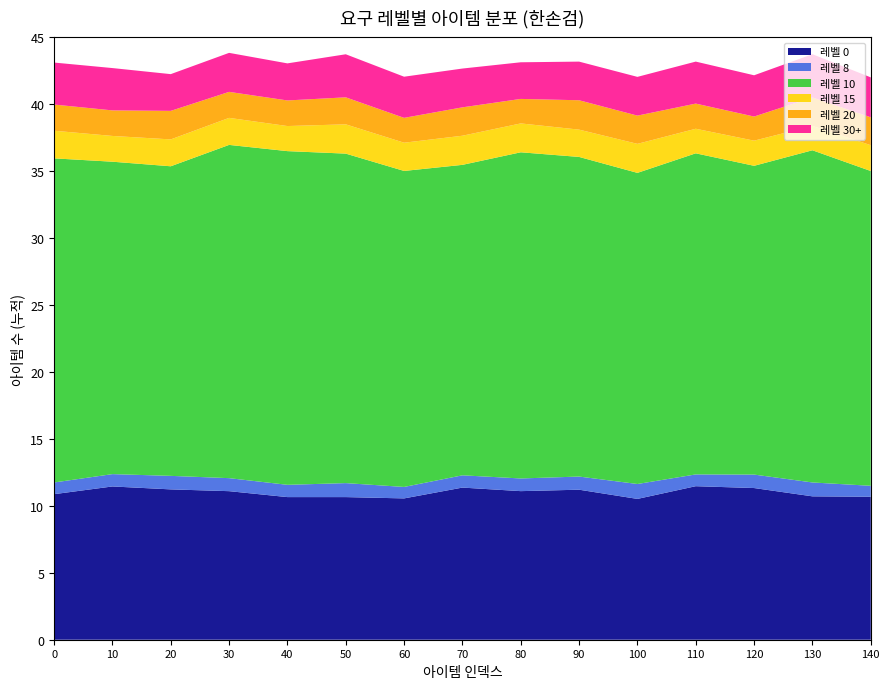

What are all the series names shown in the legend?

레벨 0, 레벨 8, 레벨 10, 레벨 15, 레벨 20, 레벨 30+